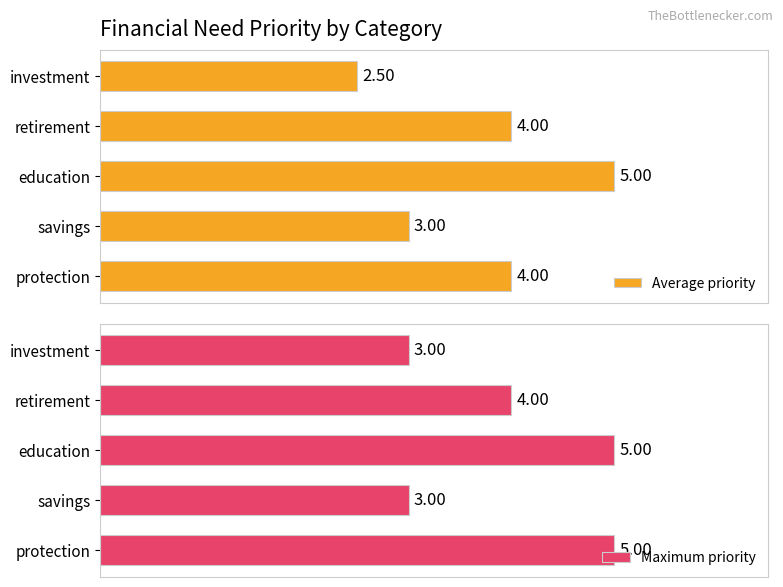

At which label is Average priority closest to 3?

savings